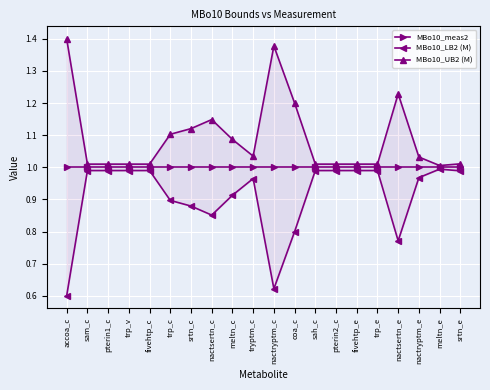

True or false: MBo10_meas2 and MBo10_LB2 (M) intersect in this chart.

False